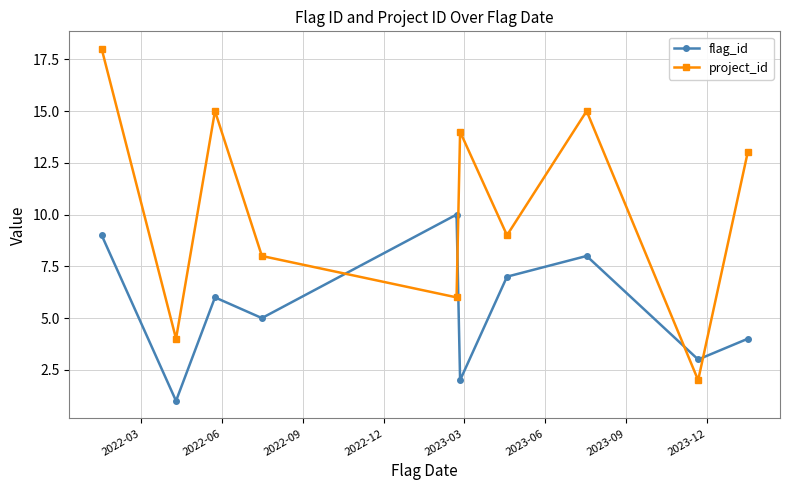

What is the maximum value for flag_id?

10